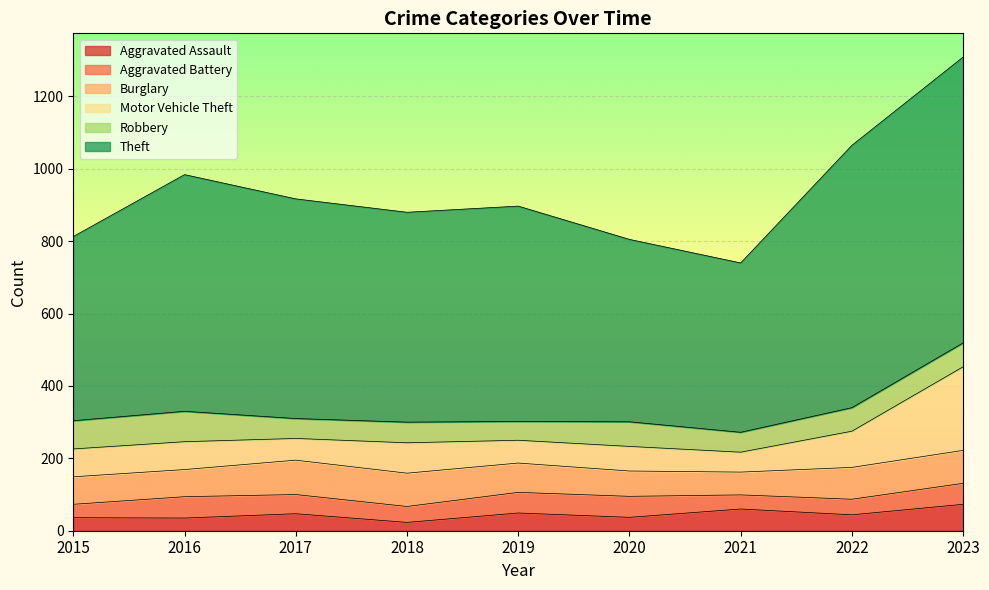

Rank the categories by Burglary value from highest to lowest.

2017, 2018, 2023, 2022, 2019, 2015, 2016, 2020, 2021